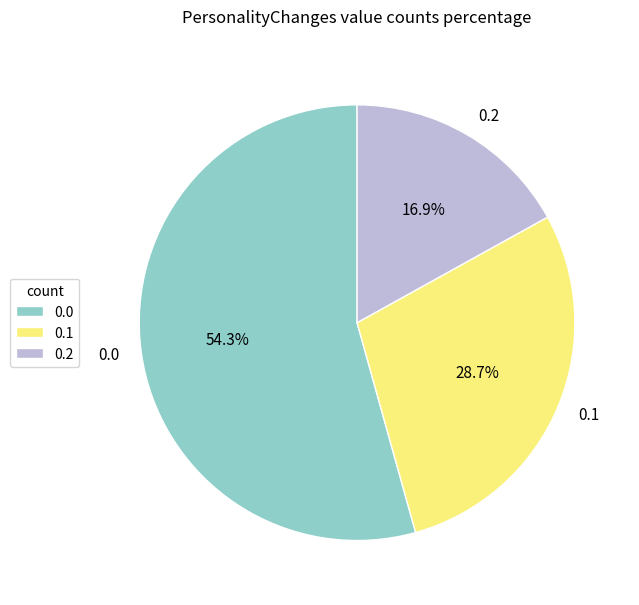

To the nearest percent, what is the combined percentage of 0.1 and 0.2?

46%